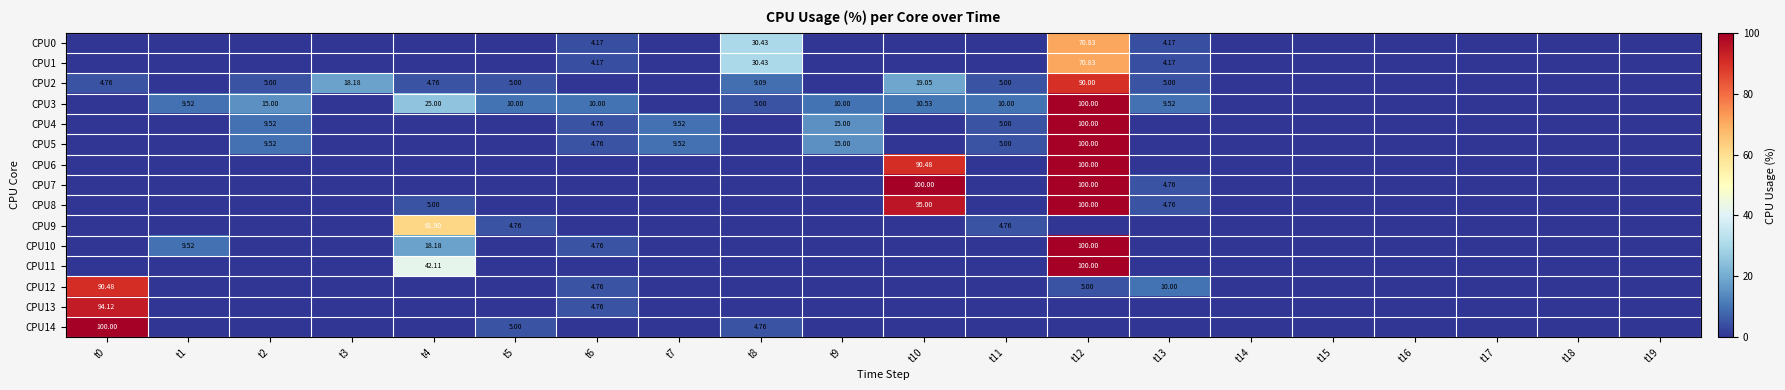

The CPU8 series shows 54.2 at t1. True or false?

False